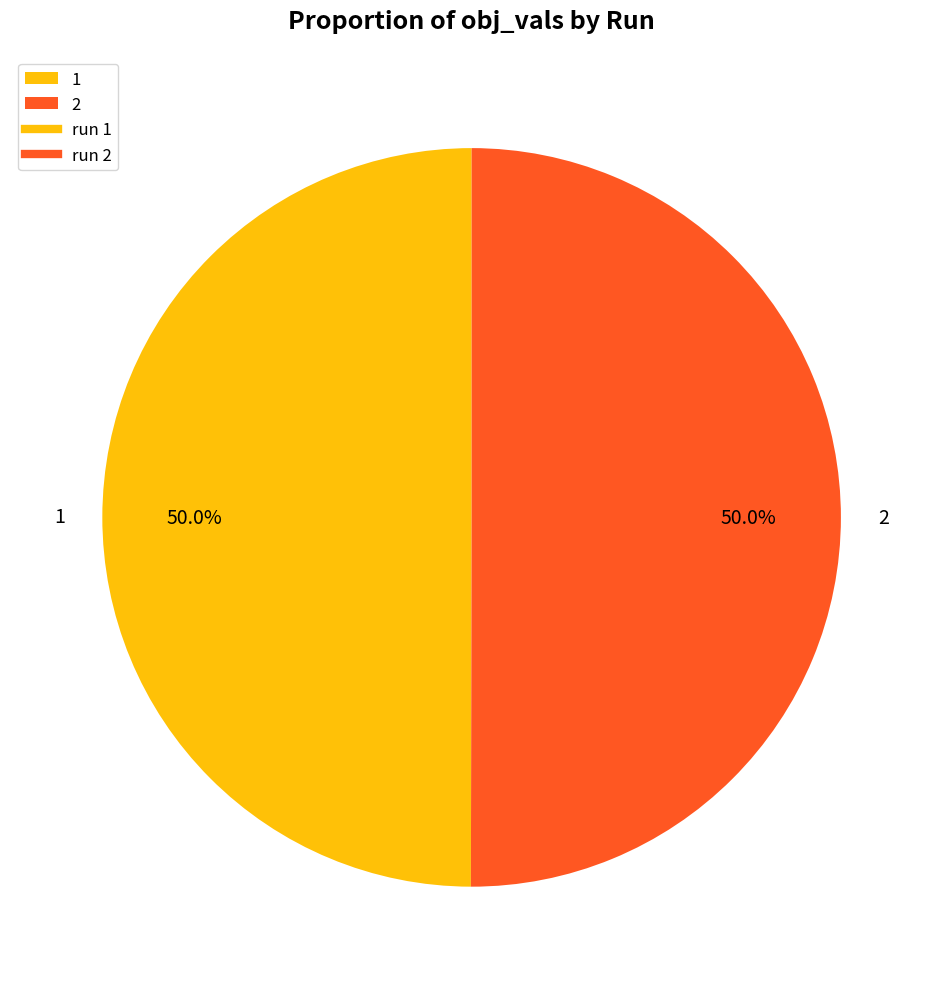

How much of the chart is everything except 1?

50.0%